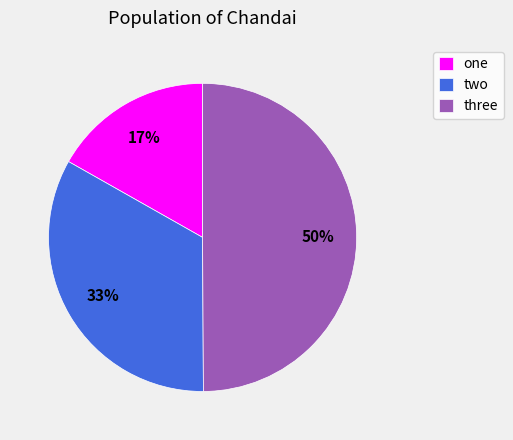

To the nearest percent, what is the difference between the two and three slice percentages?

17%